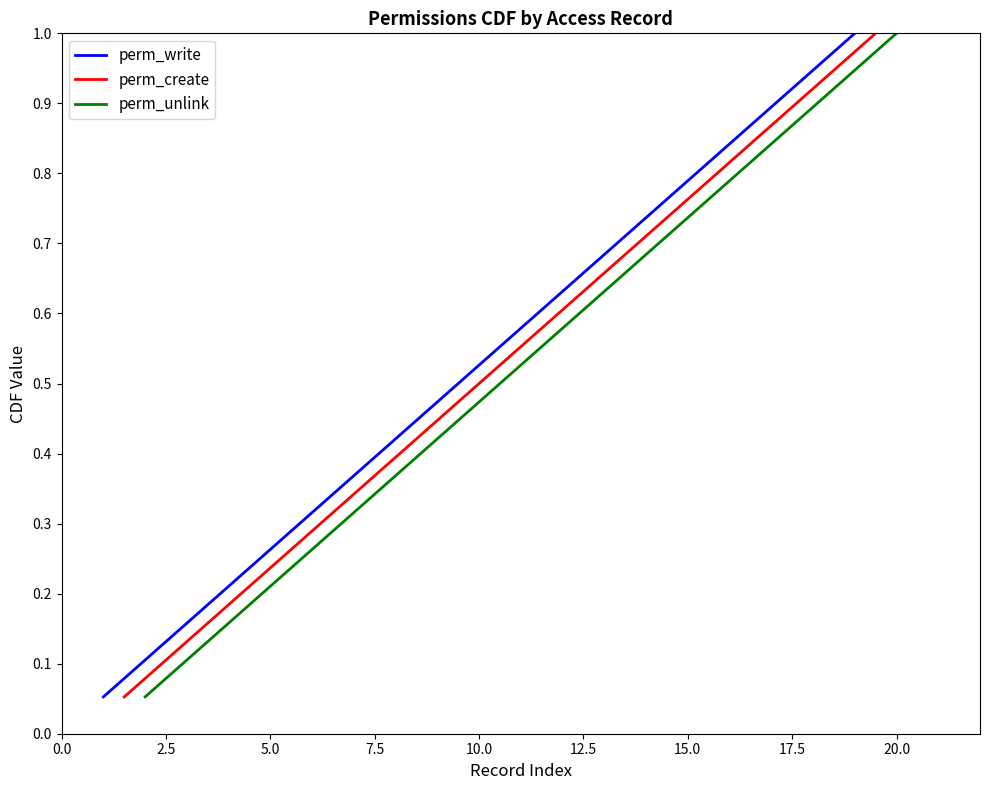

What is the highest value of the perm_write series?

1.0